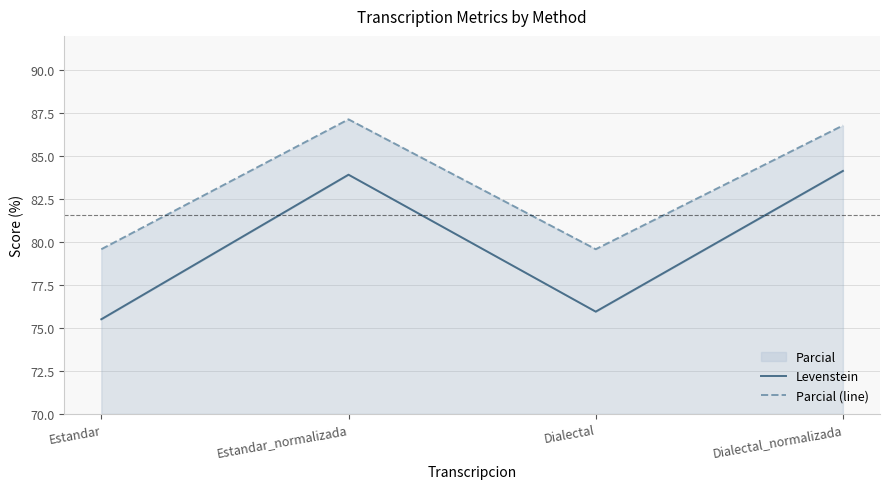

At which category does the chart reach its minimum across all series?

Estandar